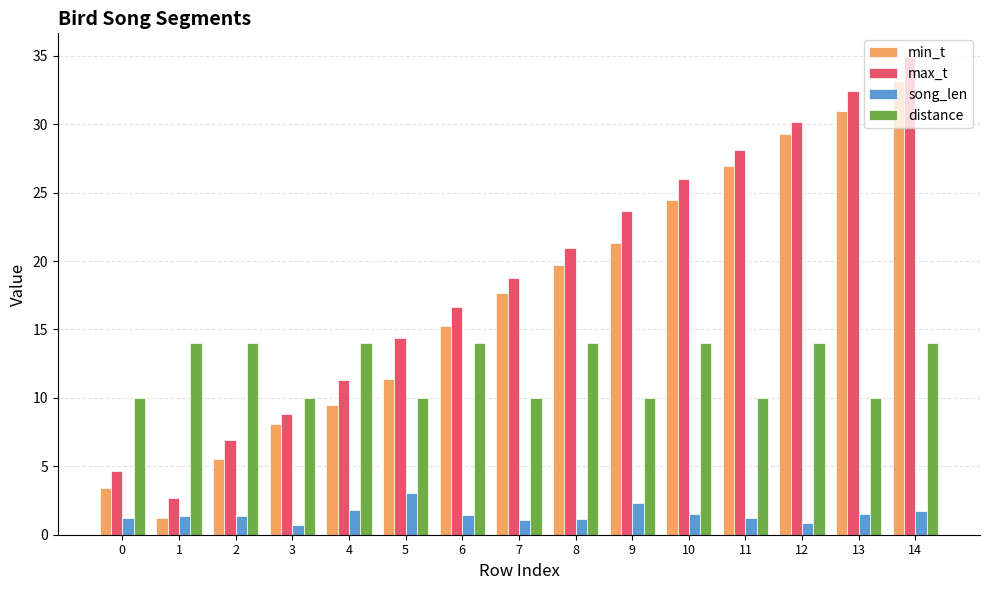

What is the difference between the second highest and second lowest values in the song_len series?

1.4